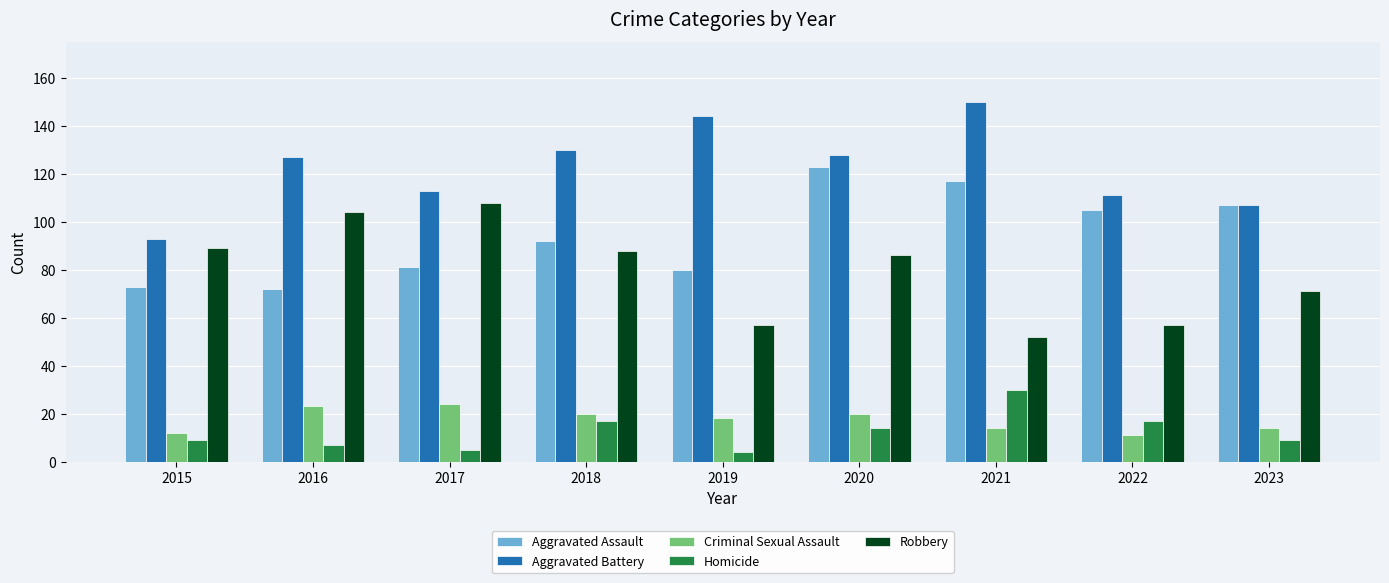

What is the sum of all Robbery values?

712